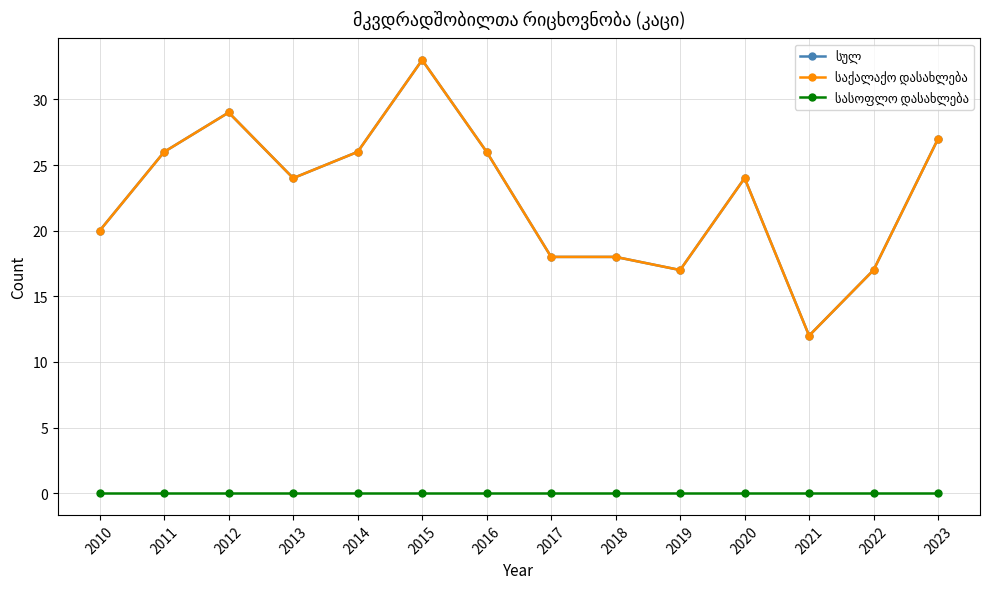

How many lines are shown in the chart?

3